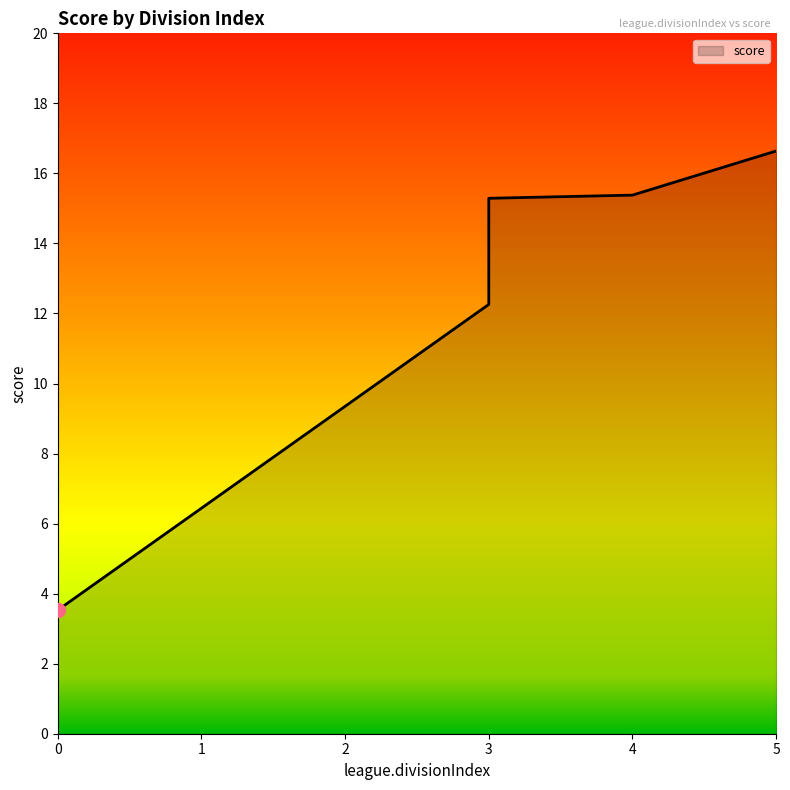

What is the ratio of the value at 5 to the value at 0?

4.7